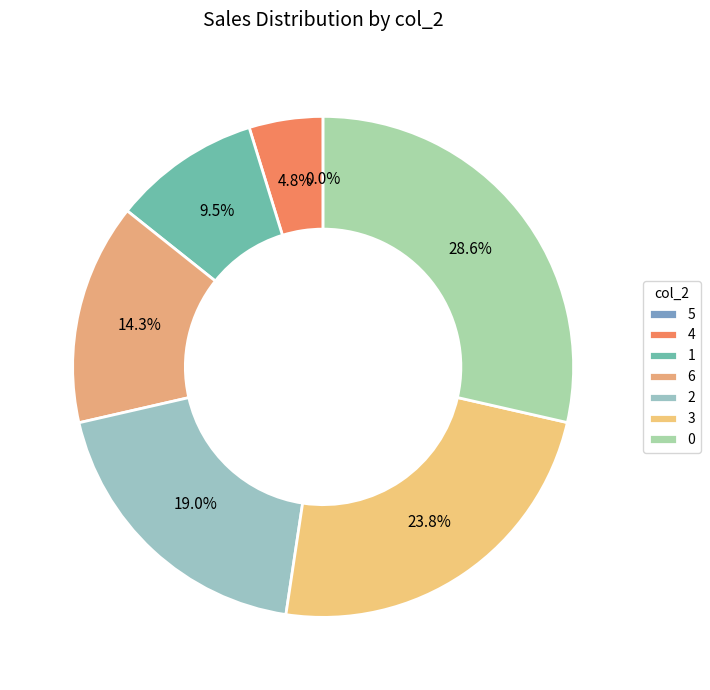

Is it true that 3 is 24% of the pie?

True